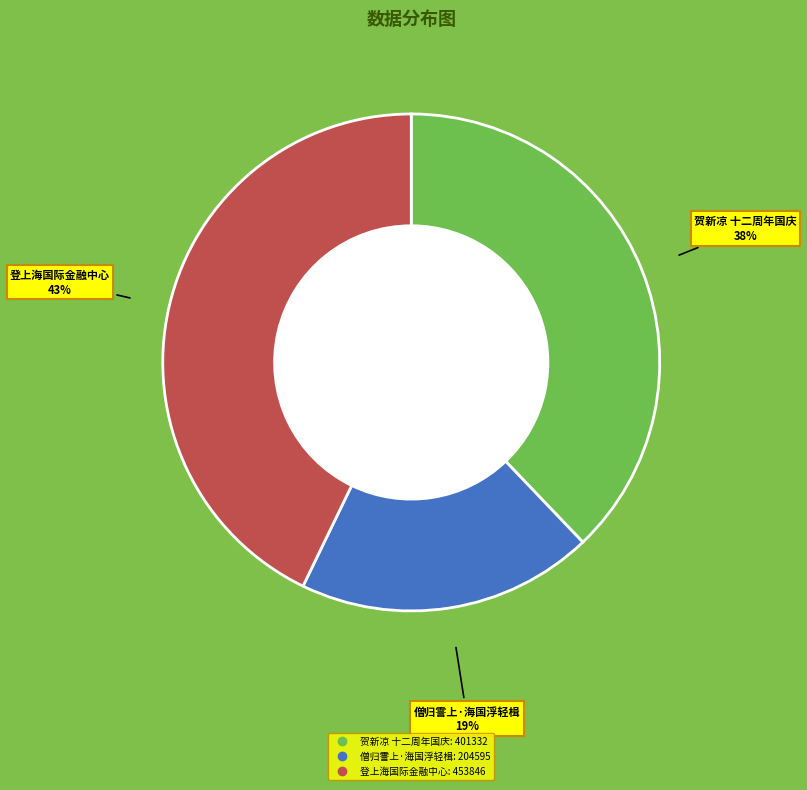

How many segments does this pie chart have?

3